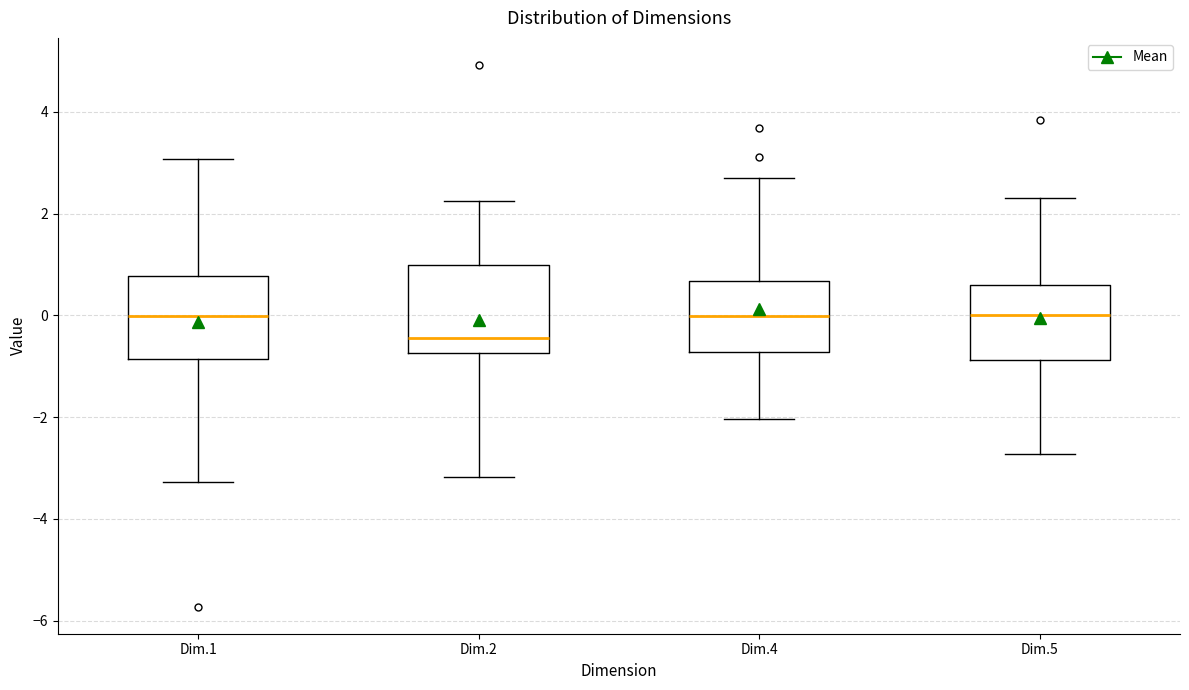

Where is the lower edge of the box for Dim.2 on the y-axis? The values are not printed on the chart, so give them approximately, as read against the axis.

-0.8